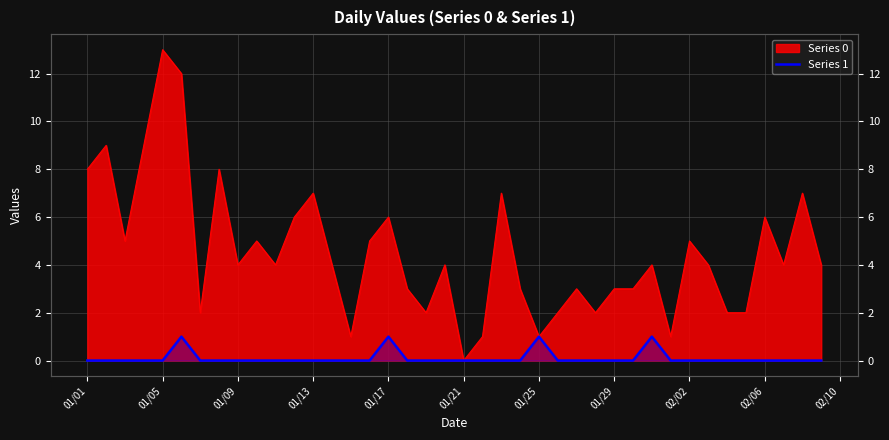

How many lines are shown in the chart?

1